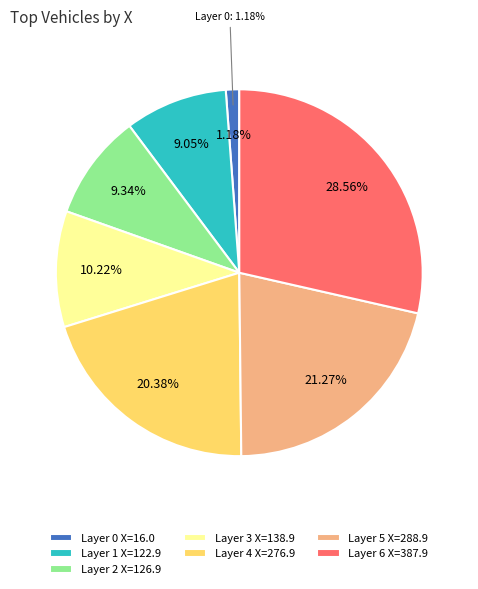

Does 5 account for over 50% of the chart?

No